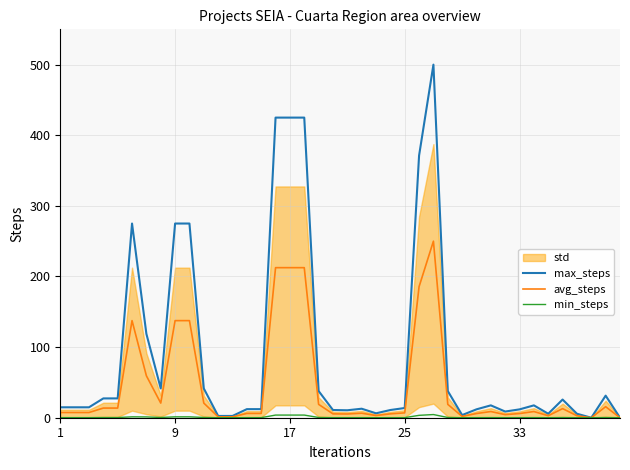

What is the difference between the maximum and minimum values in the avg_steps series?

250.0